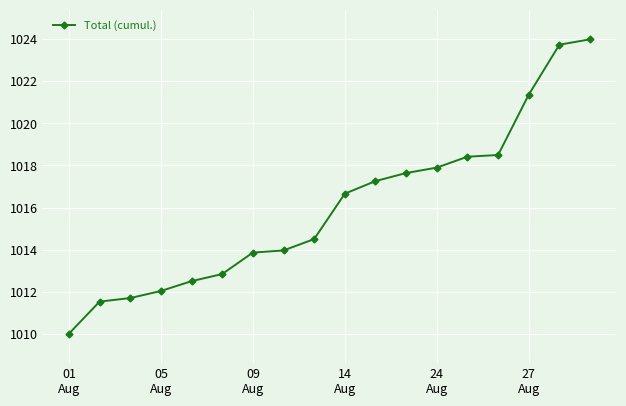

What is the difference between the maximum and minimum values?

14.0